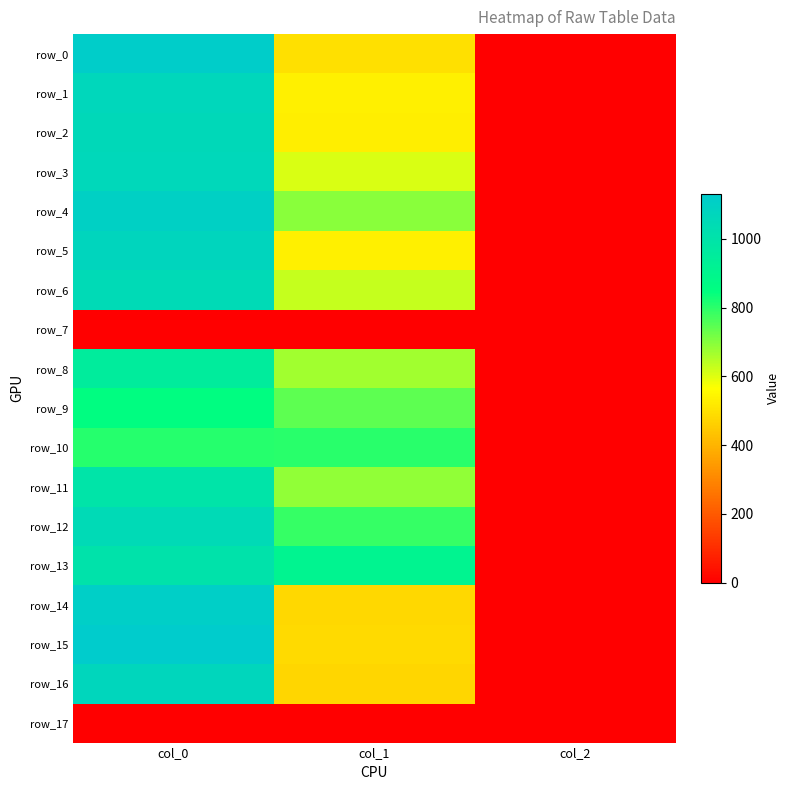

What is the total value across all series at col_2?

32.0